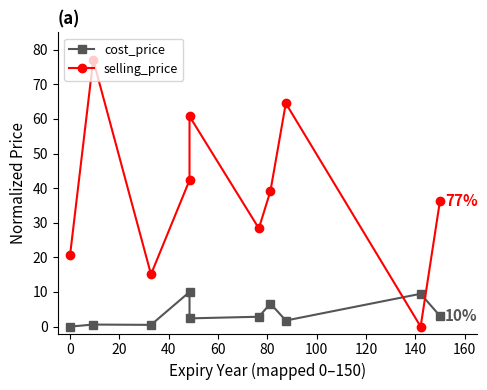

What is the label of the 5th point from the right?

80